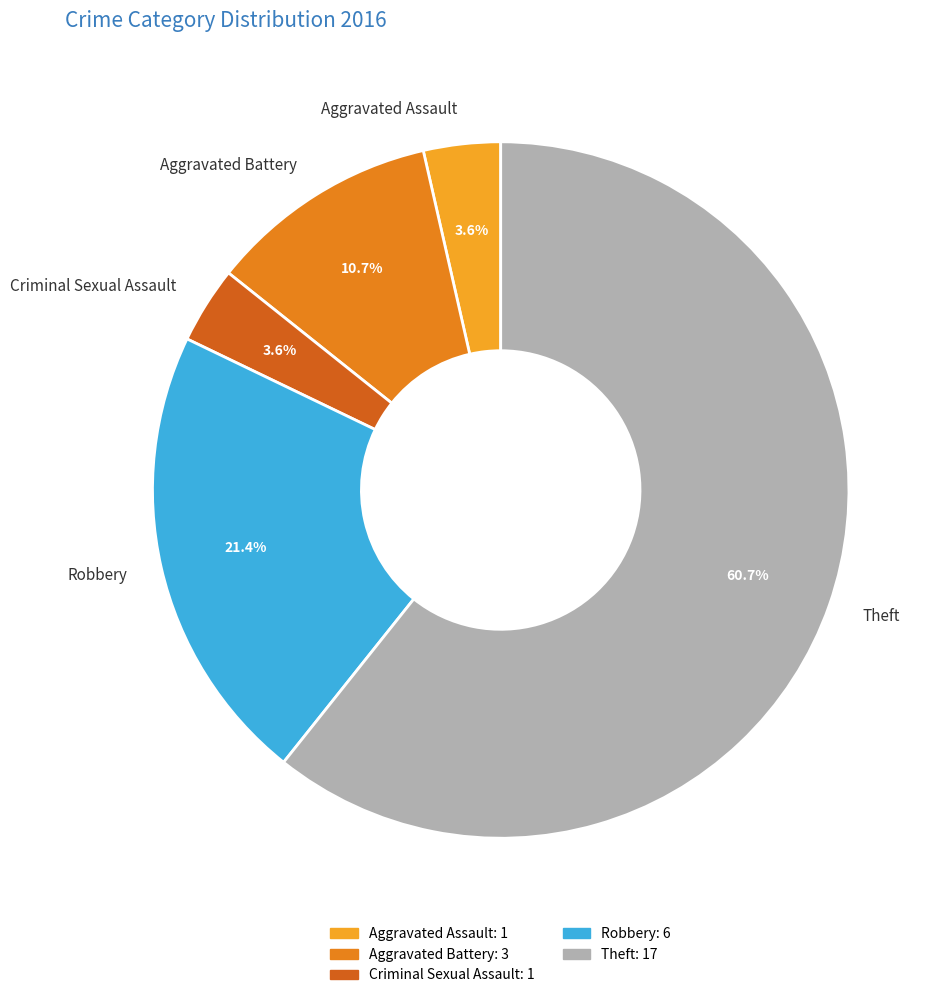

To the nearest percent, what is the difference between the Criminal Sexual Assault and Aggravated Battery slice percentages?

7%